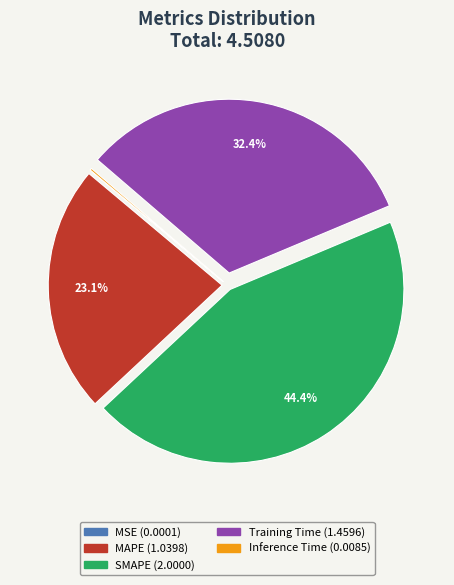

What is the largest slice in the pie chart?

SMAPE